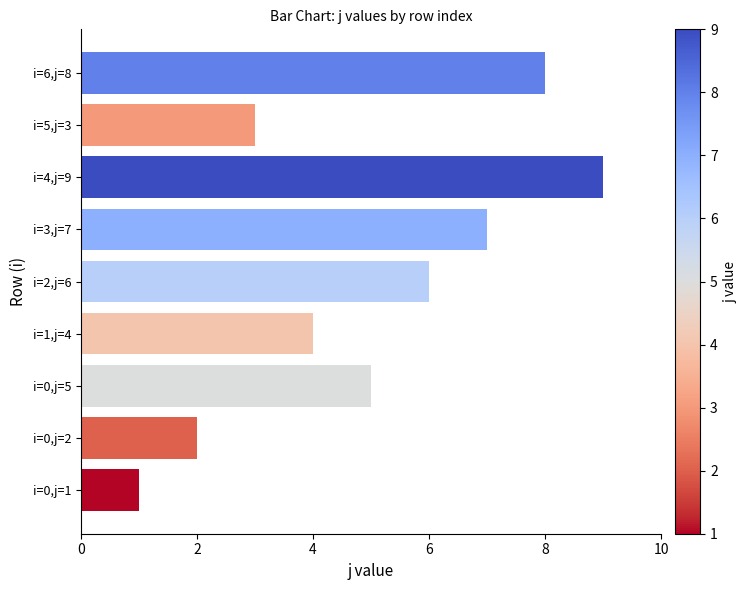

Rank the categories by value from lowest to highest.

i=0,j=1, i=0,j=2, i=5,j=3, i=1,j=4, i=0,j=5, i=2,j=6, i=3,j=7, i=6,j=8, i=4,j=9